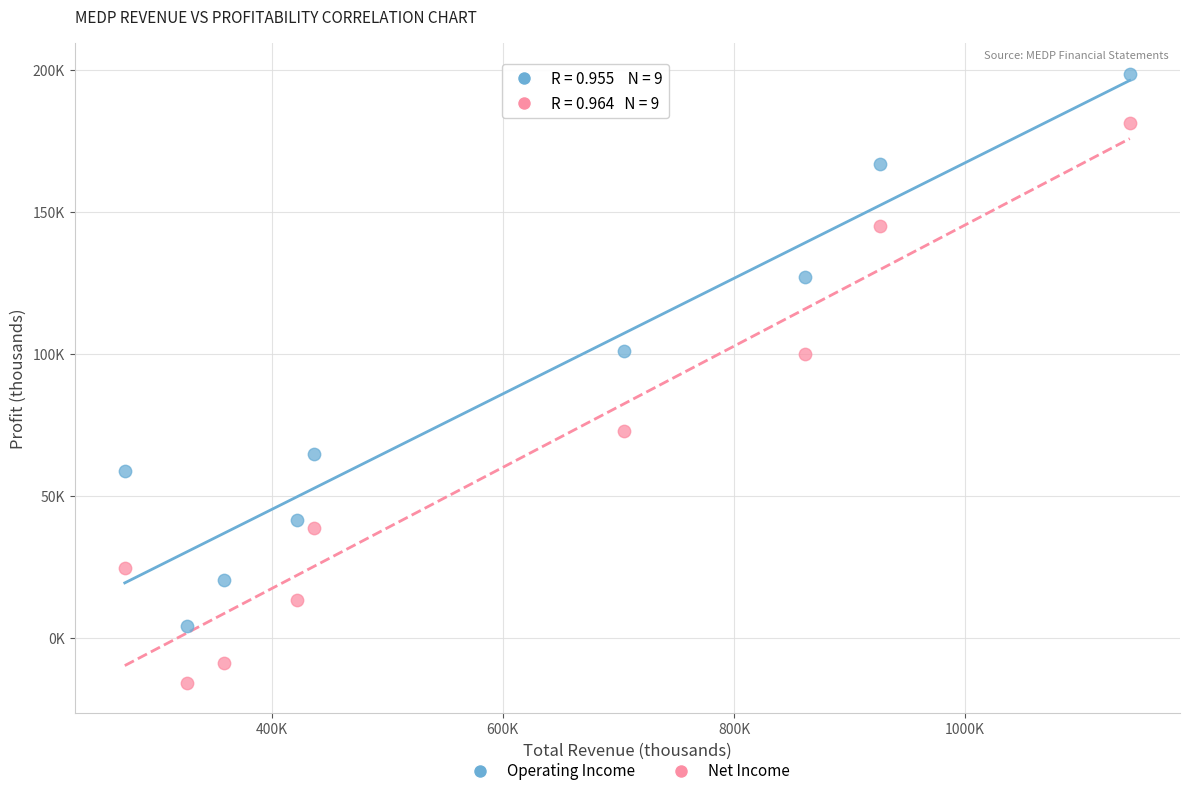

What are all the series names shown in the legend?

Operating Income, Net Income